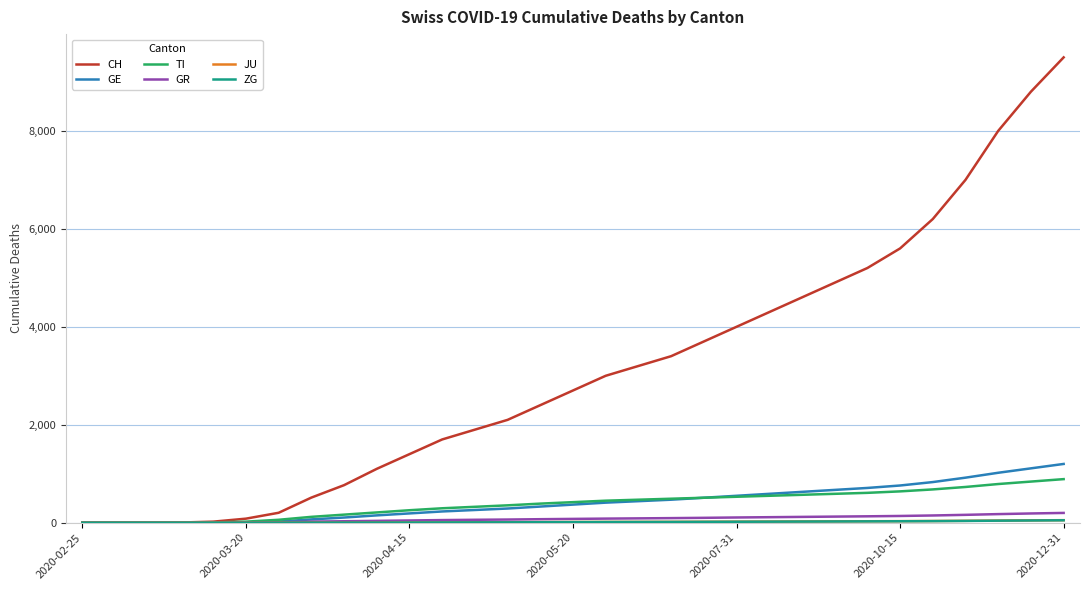

What is the maximum value shown in the chart?

9500